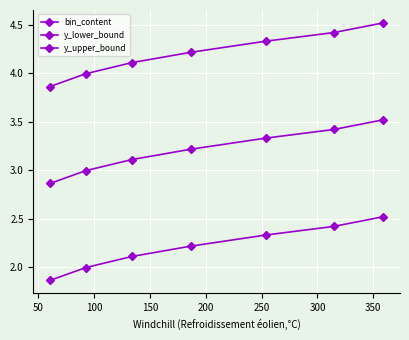

Which series has the largest total across all categories?

y_lower_bound